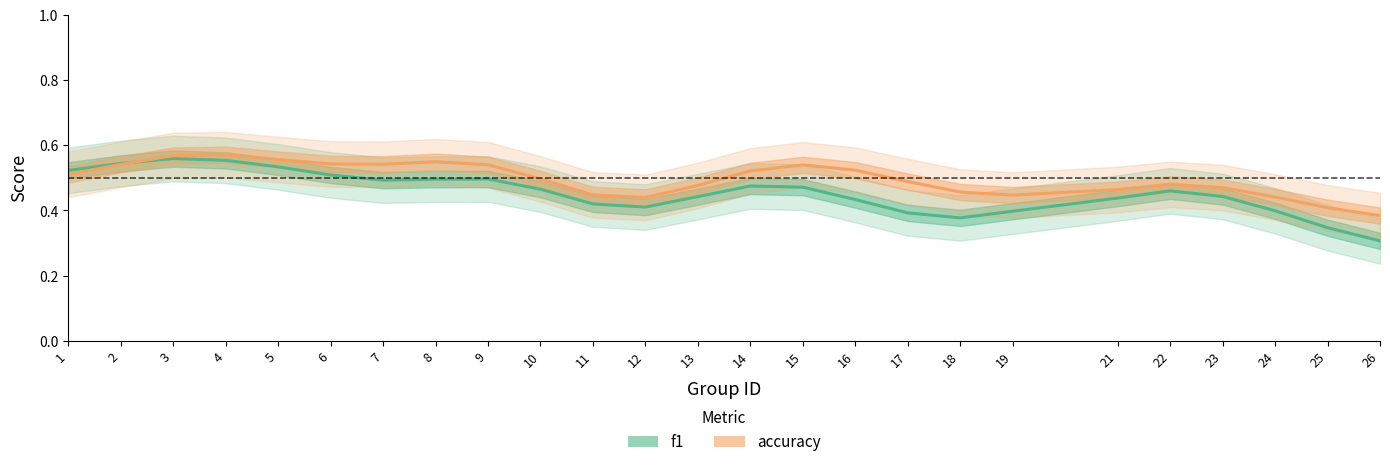

Rank the categories by f1 value from highest to lowest.

3, 4, 2, 5, 1, 6, 9, 8, 7, 14, 15, 10, 22, 23, 13, 21, 16, 11, 12, 24, 19, 17, 18, 25, 26